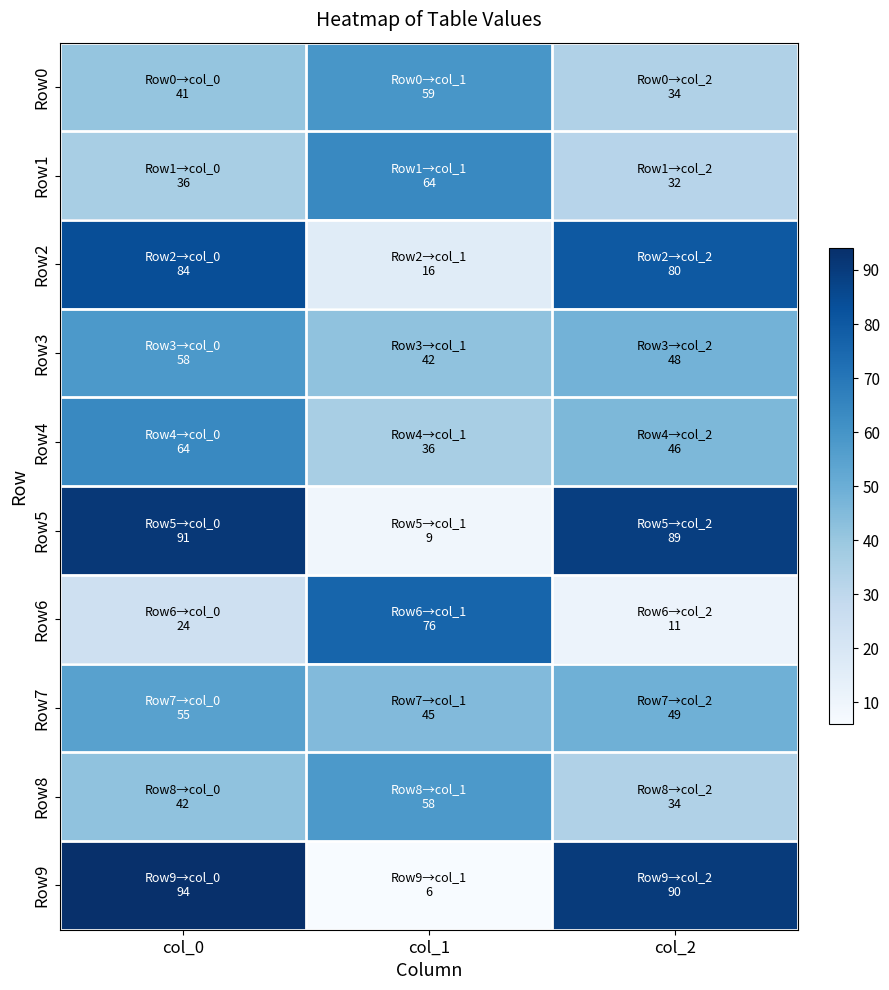

What is the smallest value displayed?

6